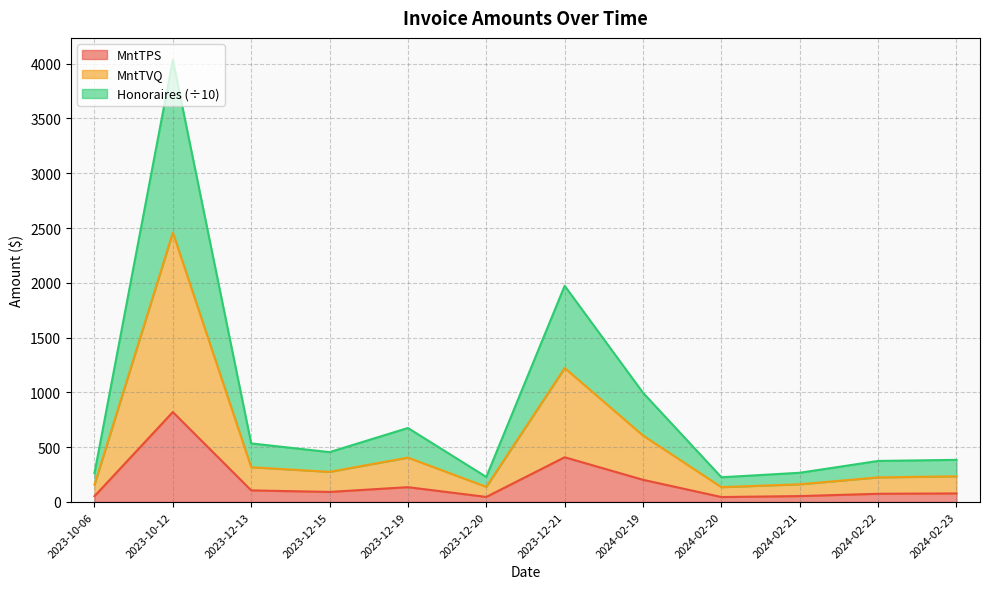

How many distinct data groups are displayed?

3